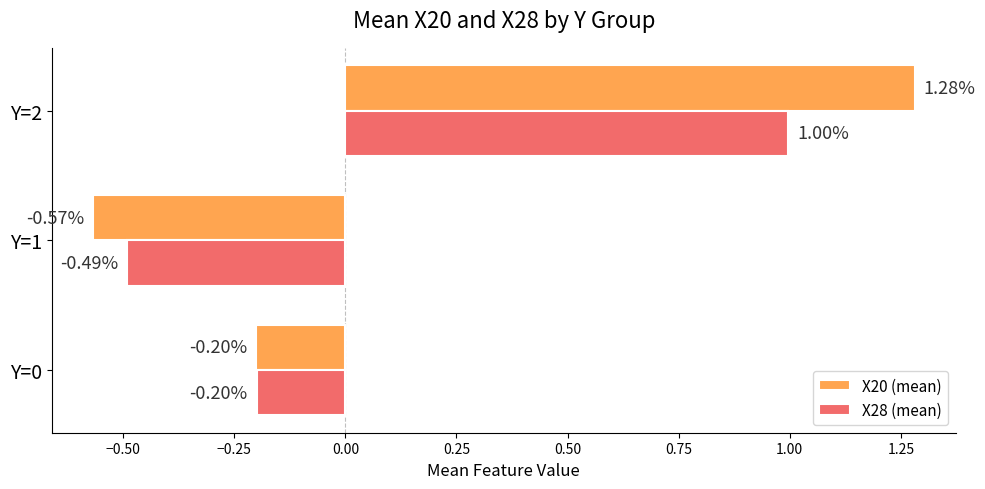

At which category is the sum across all series the highest?

Y=2